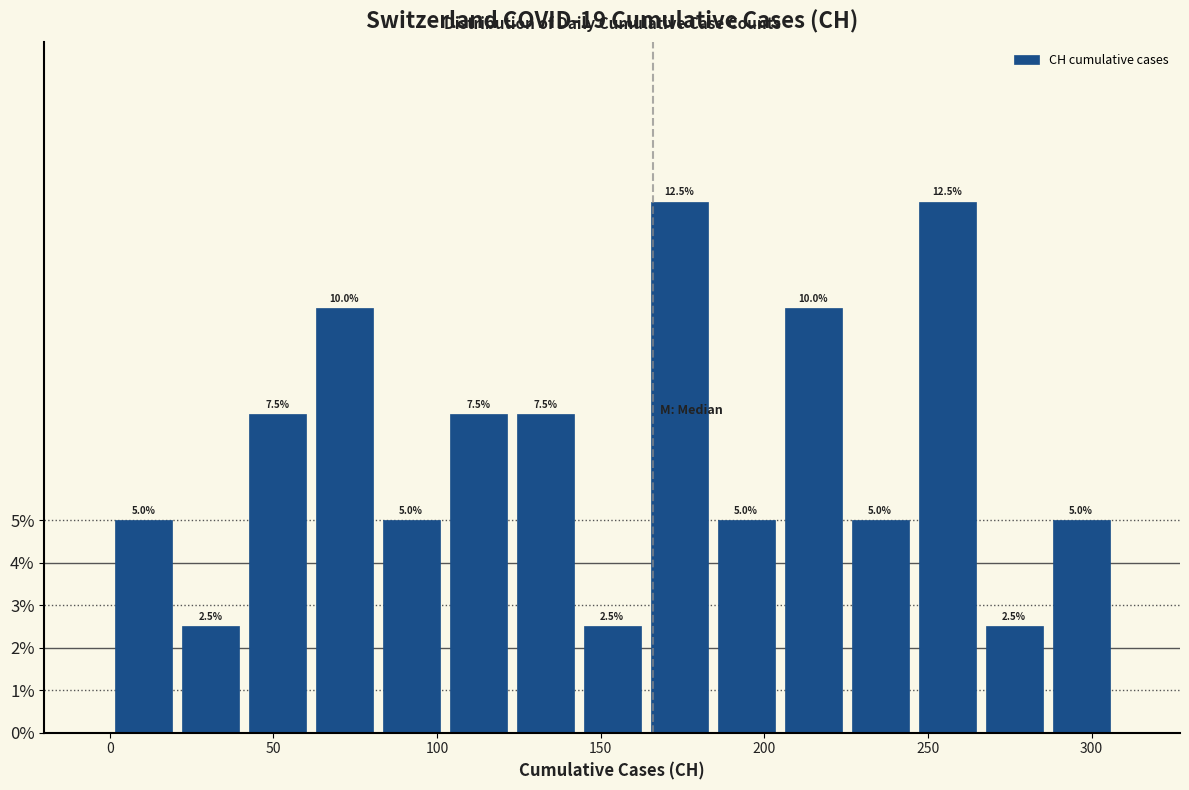

Reading left to right, transcribe this chart: for each bar, give the range it covers on the x-axis and its height. The bar edges are not printed on the chart, so give them approximately, as read against the axis.

0 to 20: 5.0
20 to 40: 2.5
40 to 60: 7.5
60 to 80: 10.0
80 to 100: 5.0
100 to 125: 7.5
125 to 145: 7.5
145 to 165: 2.5
165 to 185: 12.5
185 to 205: 5.0
205 to 225: 10.0
225 to 245: 5.0
245 to 265: 12.5
265 to 285: 2.5
285 to 305: 5.0